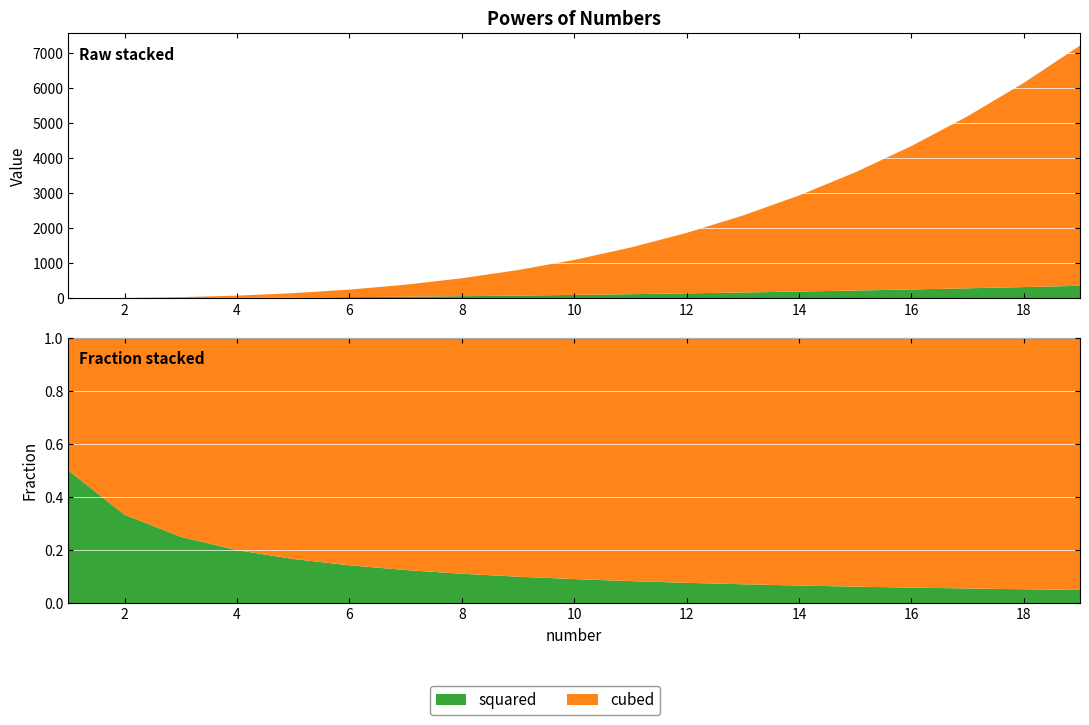

Reading left to right, extract all data points from this chart.

squared: 1=1	2=4	3=9	4=16	5=25	6=36	7=49	8=64	9=81	10=100	11=121	12=144	13=169	14=196	15=225	16=256	17=289	18=324	19=361
cubed: 1=1	2=8	3=27	4=64	5=125	6=216	7=343	8=512	9=729	10=1000	11=1331	12=1728	13=2197	14=2744	15=3375	16=4096	17=4913	18=5832	19=6859